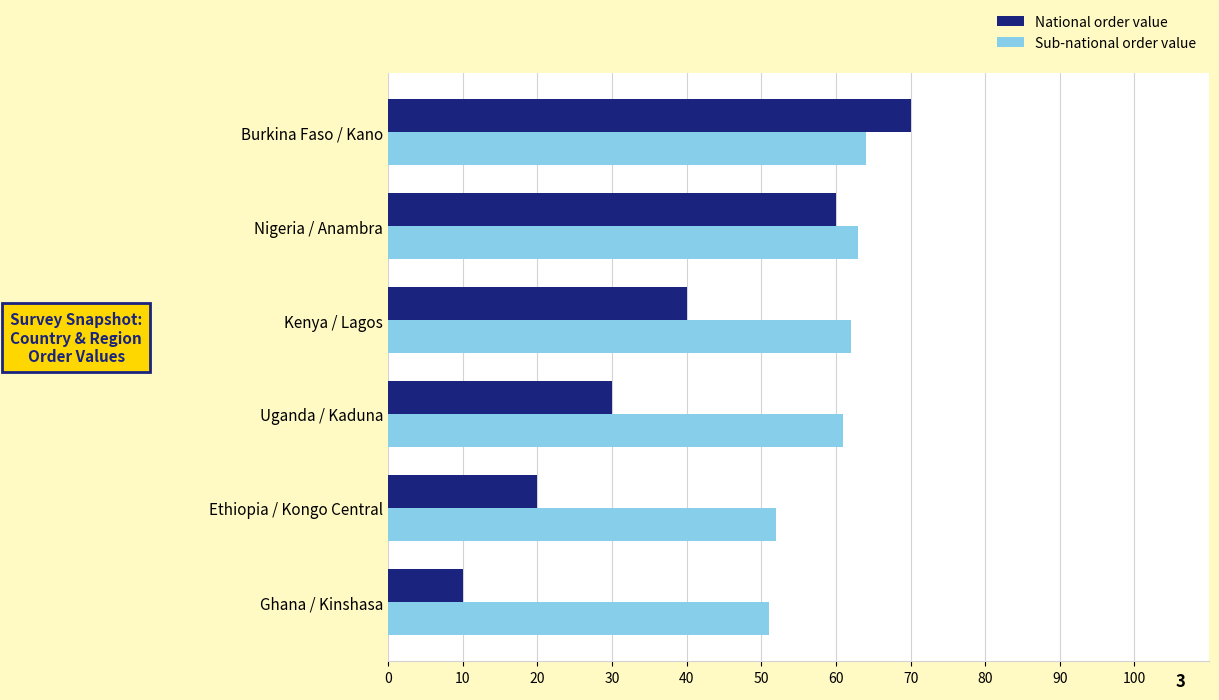

Between Ghana / Kinshasa and Burkina Faso / Kano, which series saw the biggest shift?

National order value